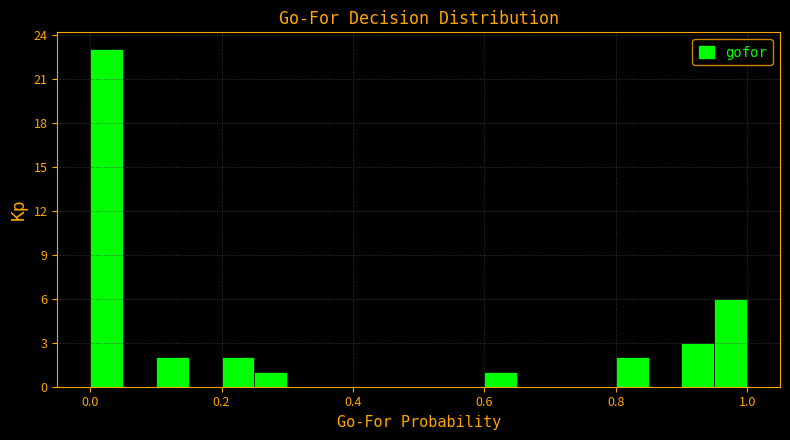

Around what value on the x-axis is the tallest bar? Give the approximate position of its centre, as read against the axis.

0.02